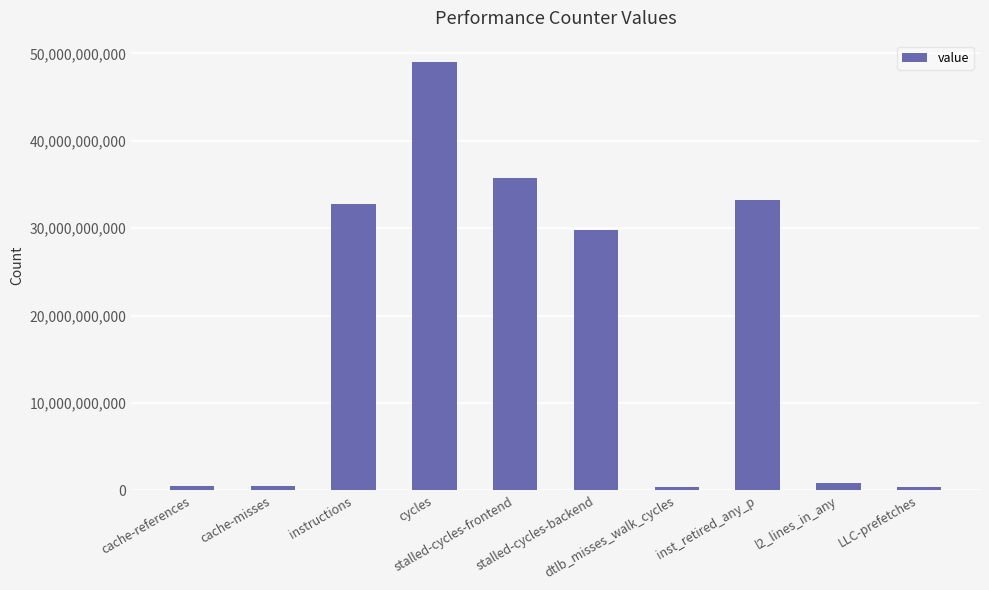

What is the average value?

18312833236